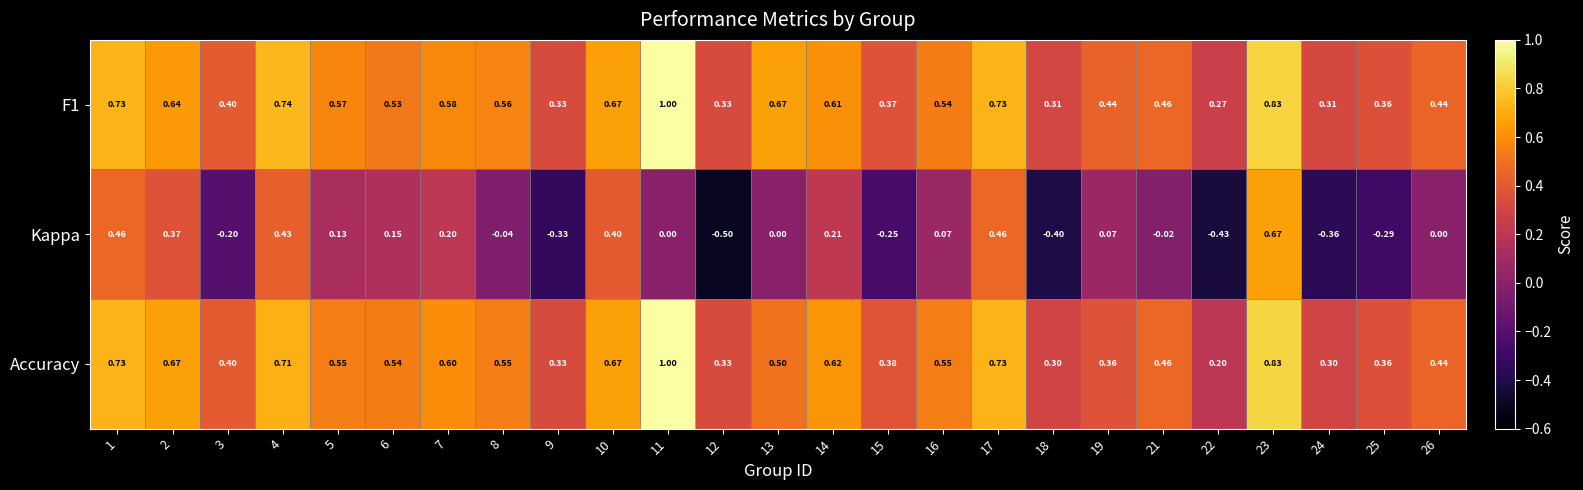

Is the value of Kappa at 7 greater than the value of F1 at 14?

No